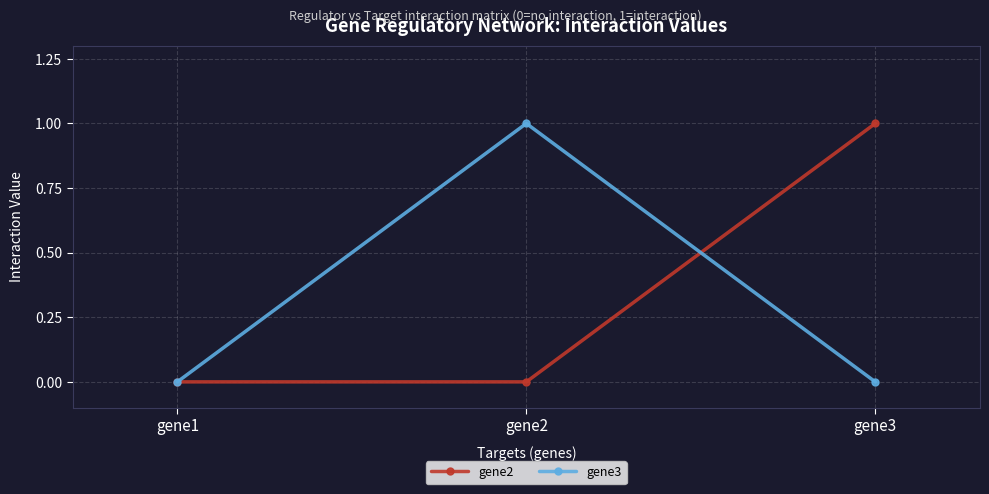

Is it true that gene3 equals -1 at gene1?

False